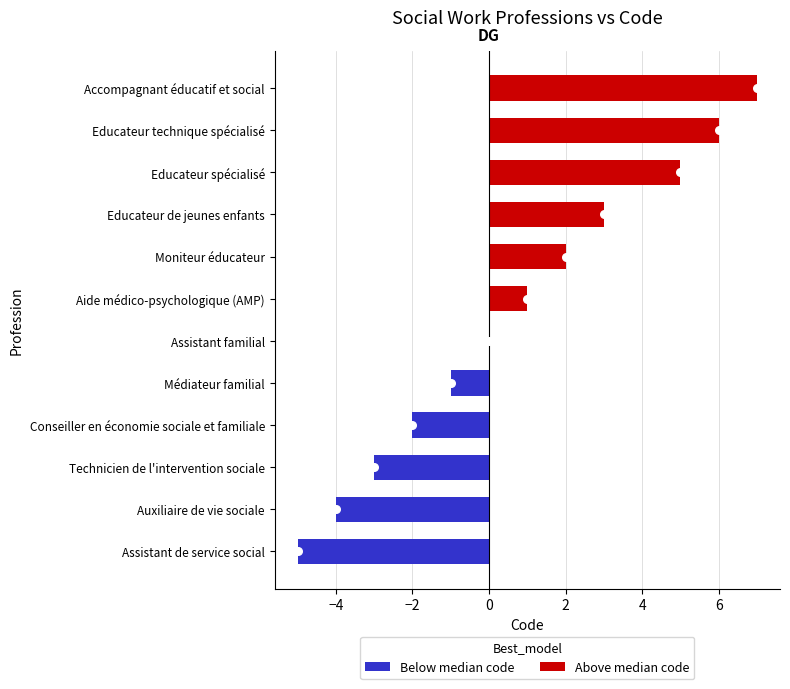

The Below median code series shows -4 at Auxiliaire de vie sociale. True or false?

True